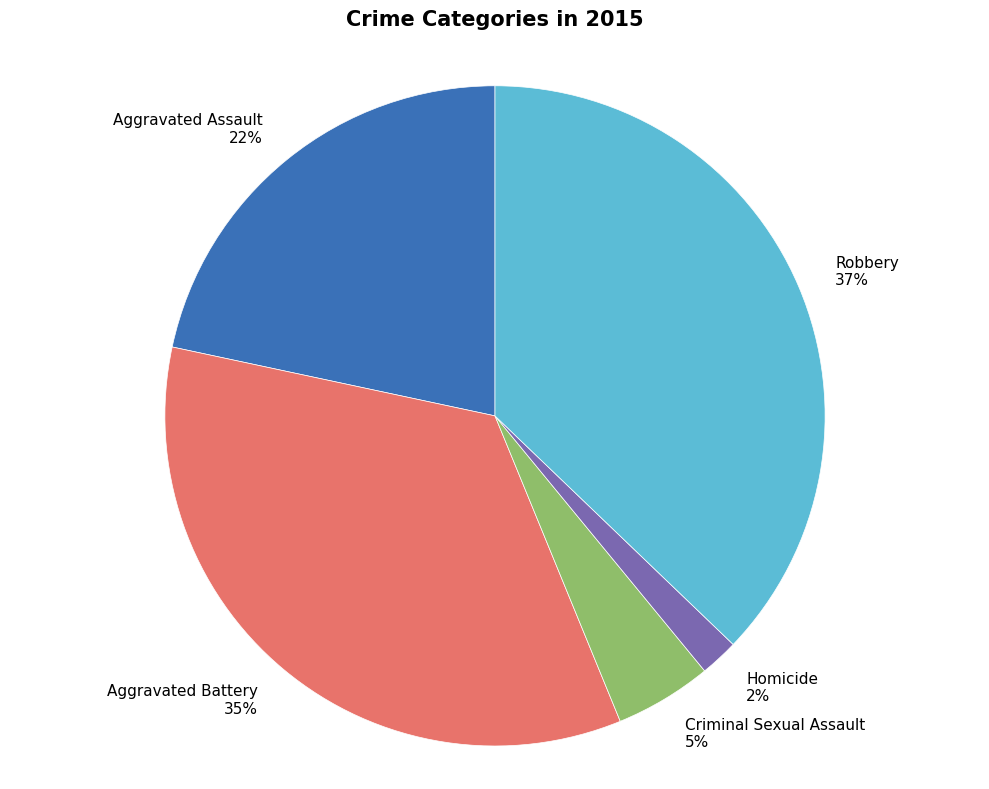

Count the number of slices in the pie.

5